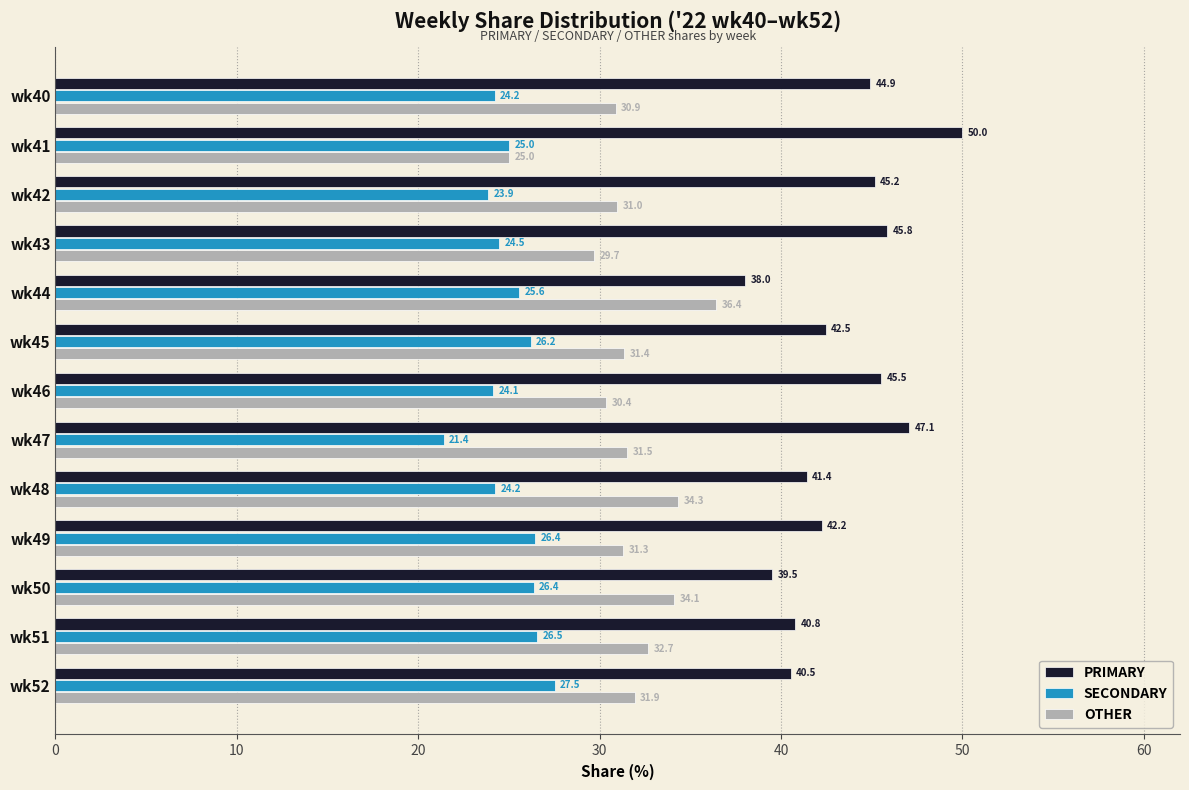

At how many categories does at least one series exceed 26?

13